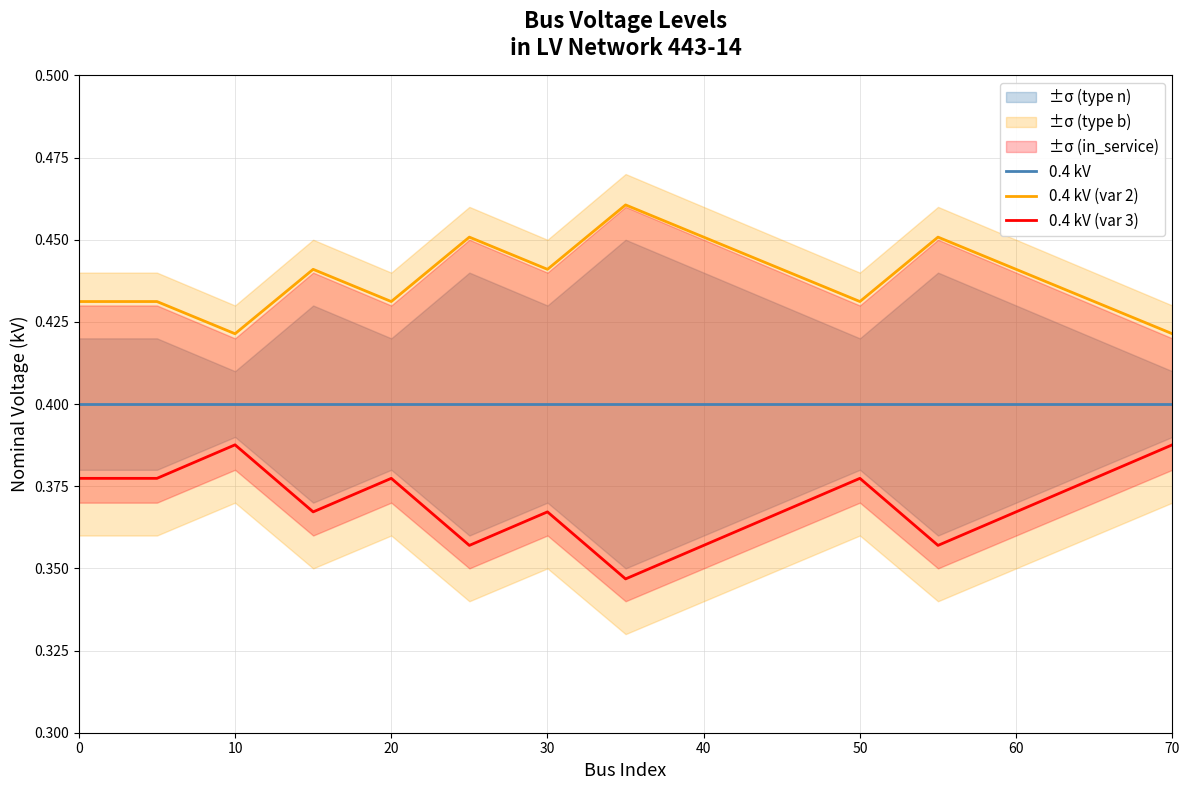

Is it true that 0.4 kV equals 0.1 at 10?

False